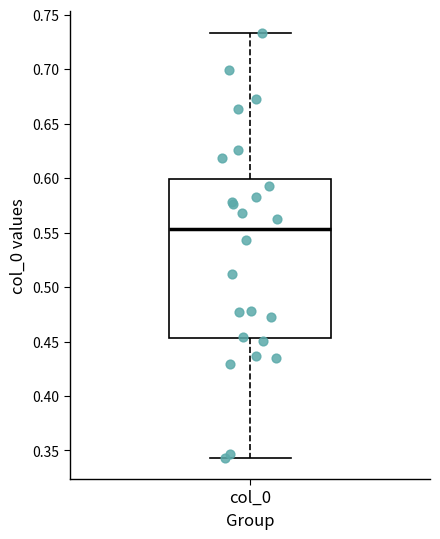

Transcribe this box plot: give where the median line is, the range the box spans, and where the two whiskers end, as read against the y-axis. The values are not printed on the chart, so give them approximately, as read against the axis.

median 0.555, box 0.455 to 0.600, whiskers 0.345 to 0.735